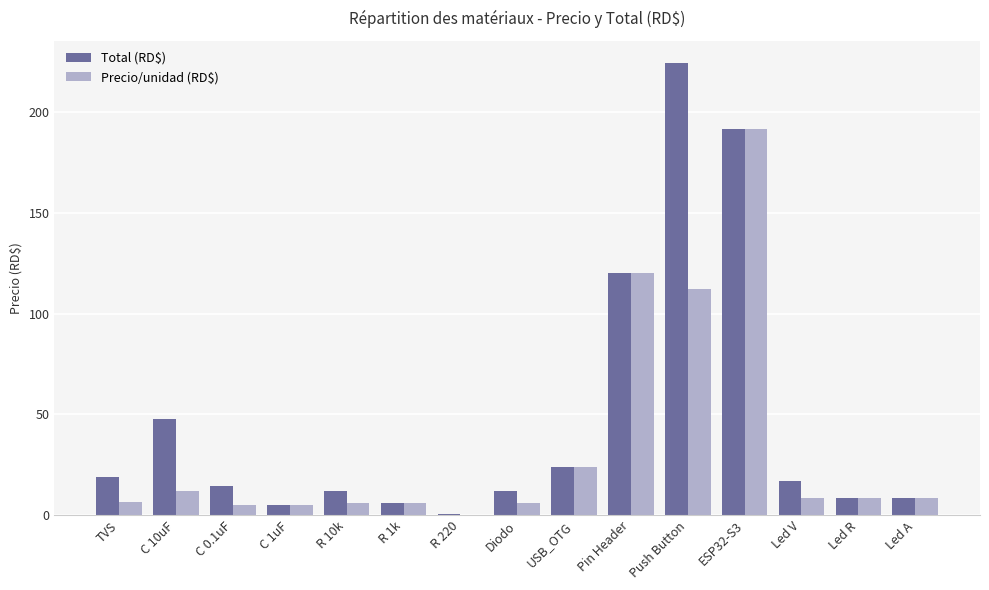

The Precio/unidad (RD$) series shows 73.6 at ESP32-S3. True or false?

False